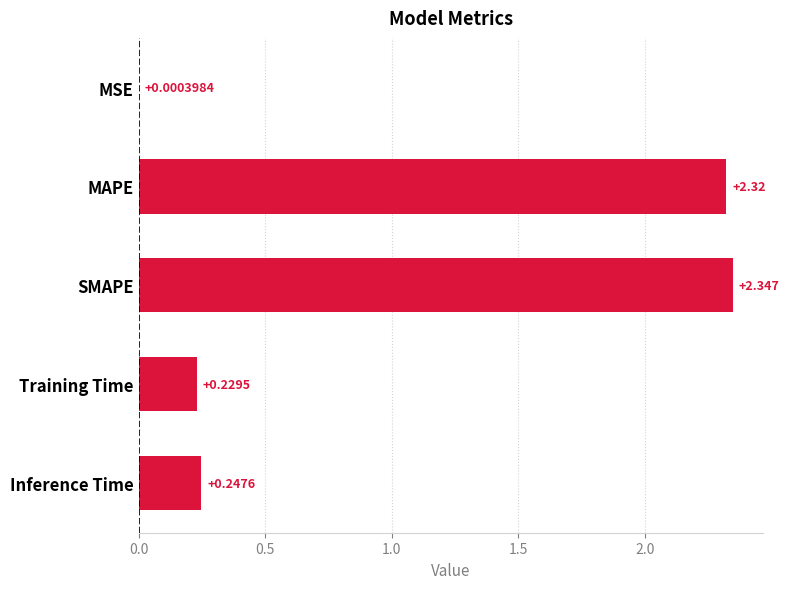

How many distinct data groups are displayed?

1